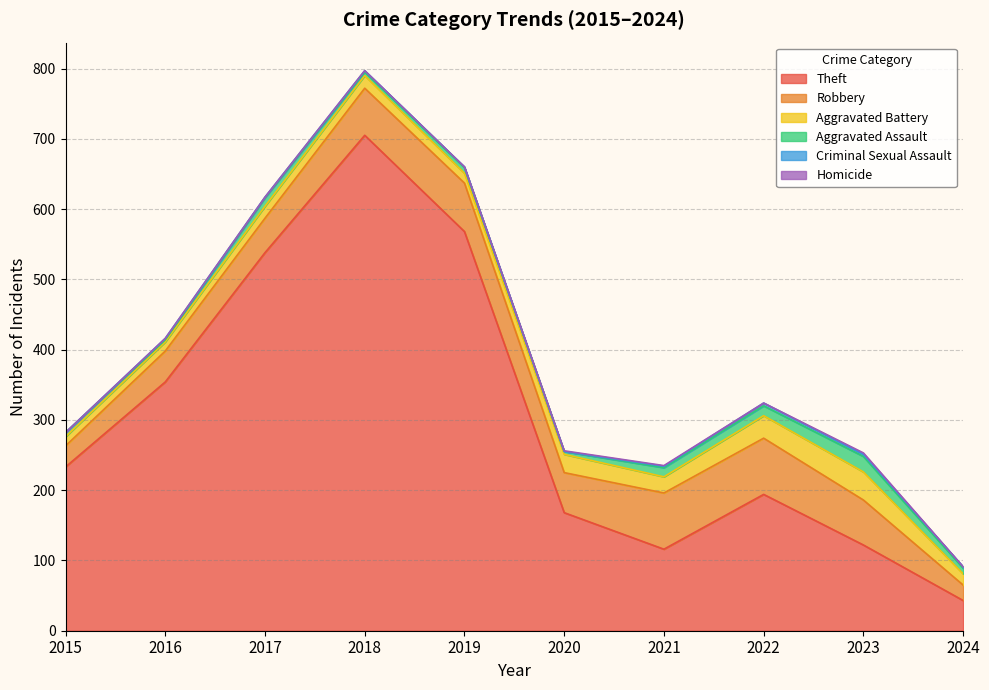

What are all the series names shown in the legend?

Theft, Robbery, Aggravated Battery, Aggravated Assault, Criminal Sexual Assault, Homicide